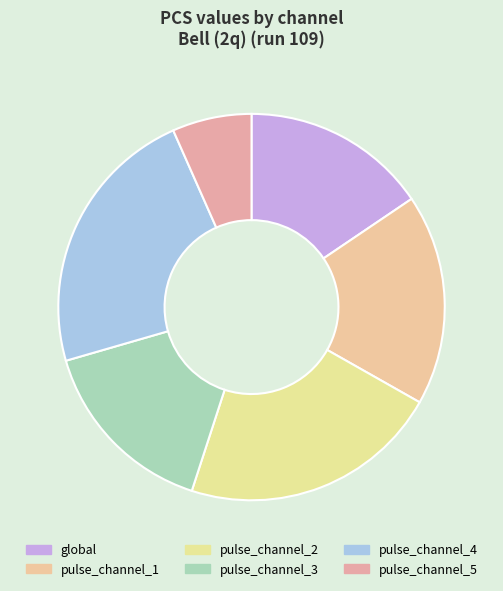

The pulse_channel_2 slice represents 22% of the pie. True or false?

True